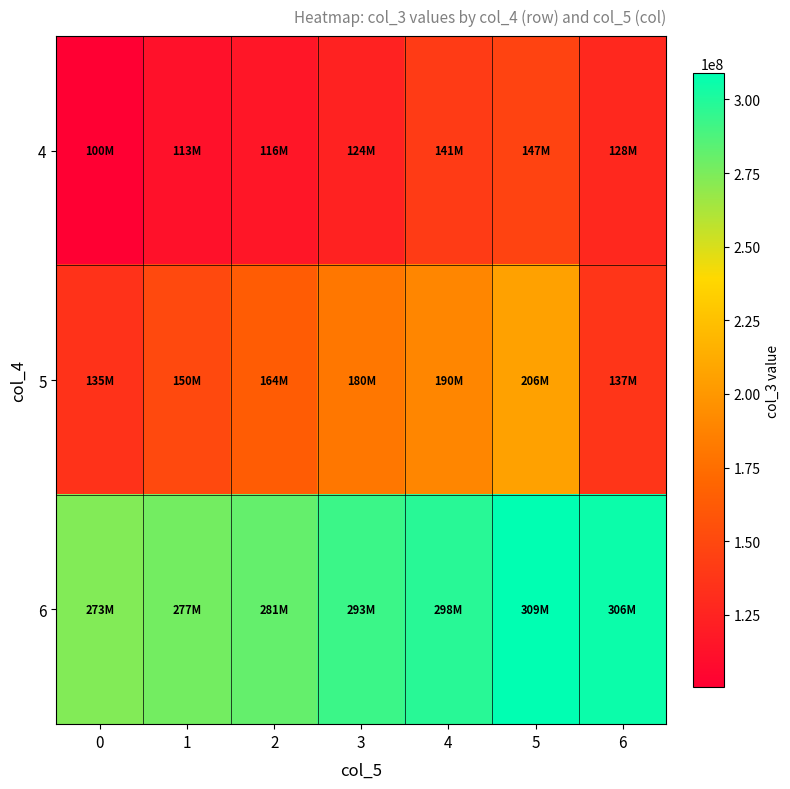

At which category is the sum across all series the highest?

5